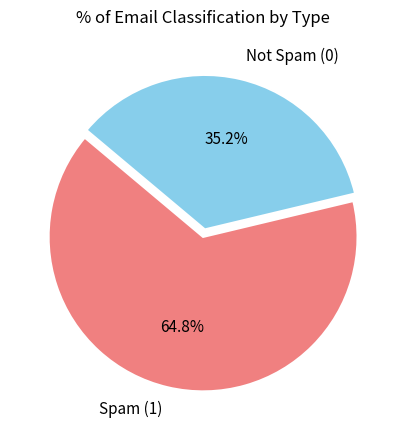

To the nearest percent, what is the combined percentage of Spam (1) and Not Spam (0)?

100%